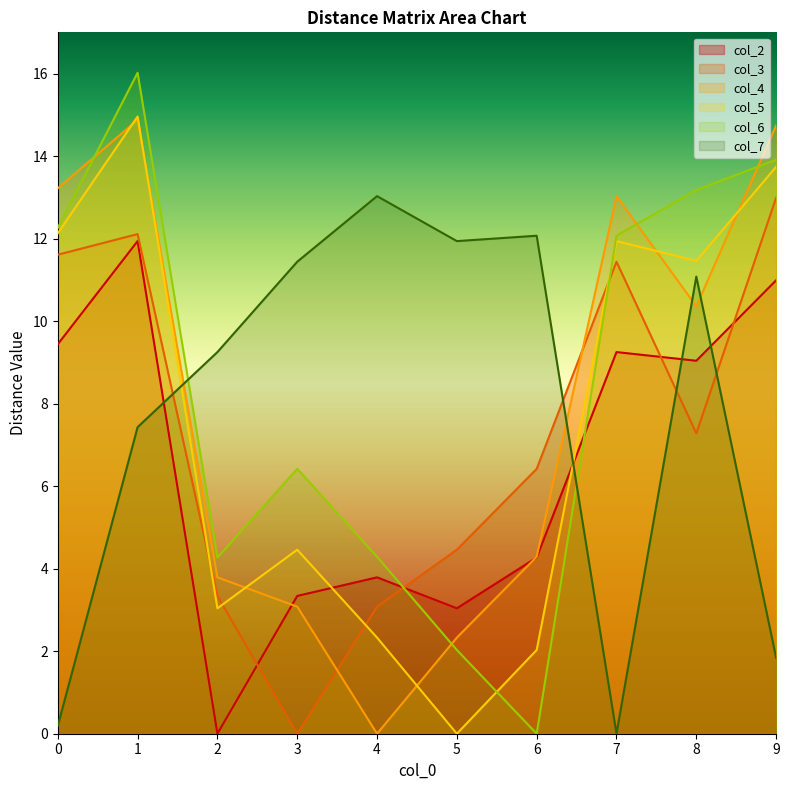

At which label does col_5 reach its peak?

1